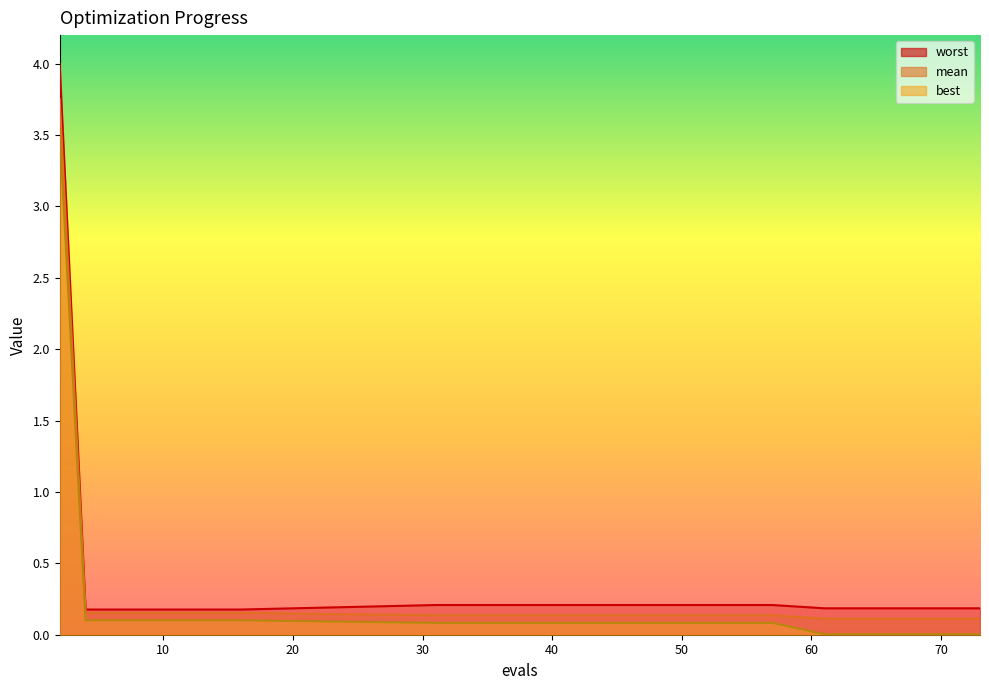

At how many categories does at least one series exceed 2?

1